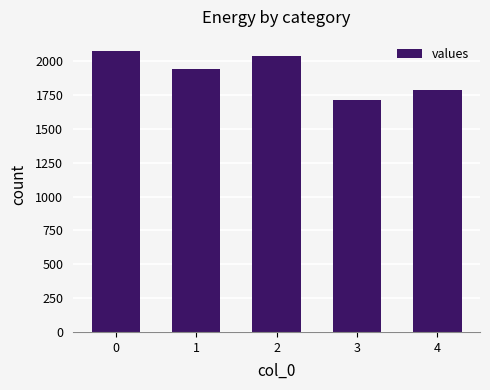

Read the value at 3.

1717.8